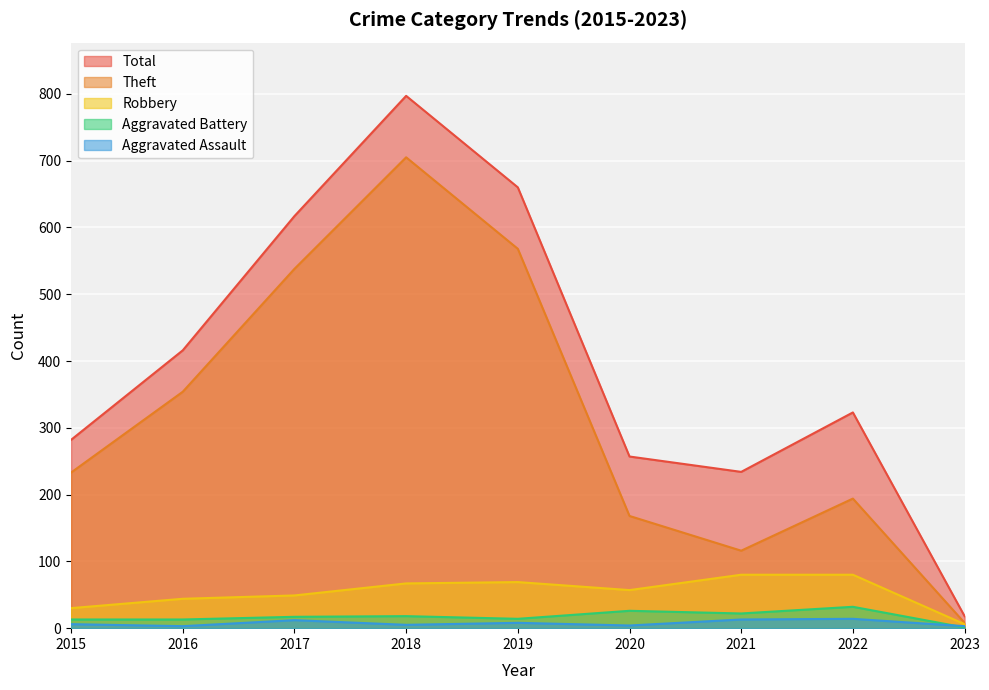

How many values in the Total series are below 323?

4